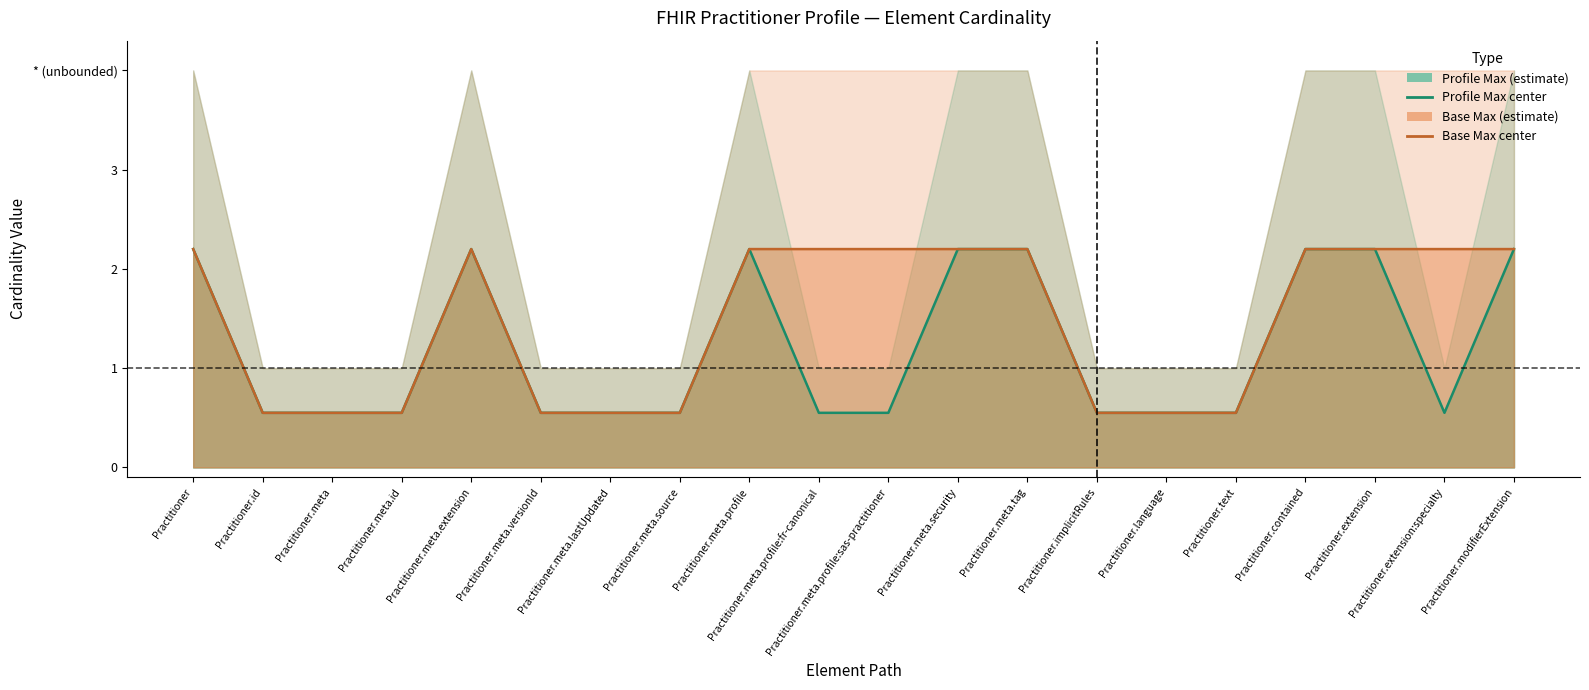

What is the difference between the maximum and minimum values in the Base Max estimate line series?

1.7